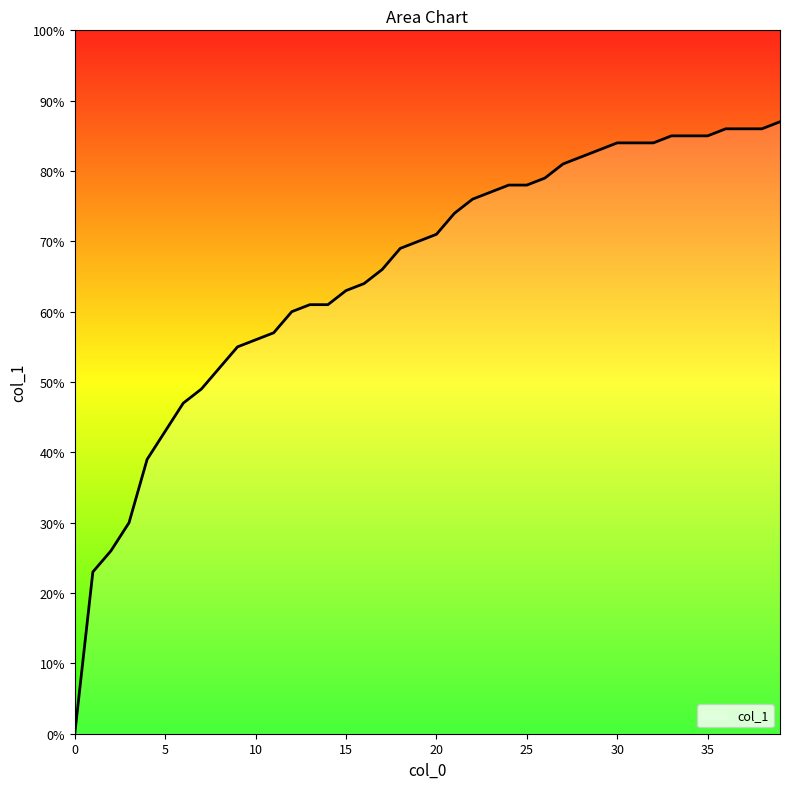

Does the chart have visible grid lines?

No